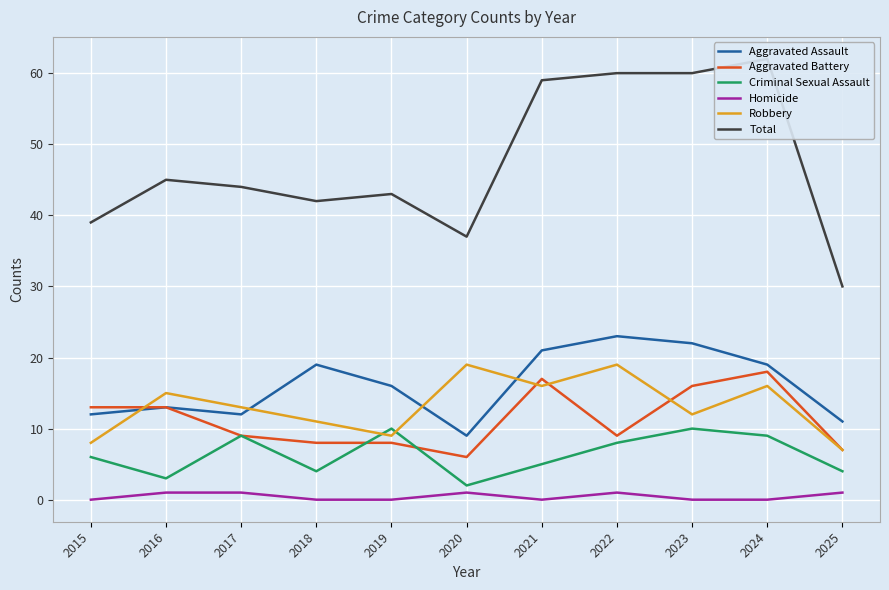

Is the value of Robbery at 2024 greater than the value of Aggravated Assault at 2025?

Yes